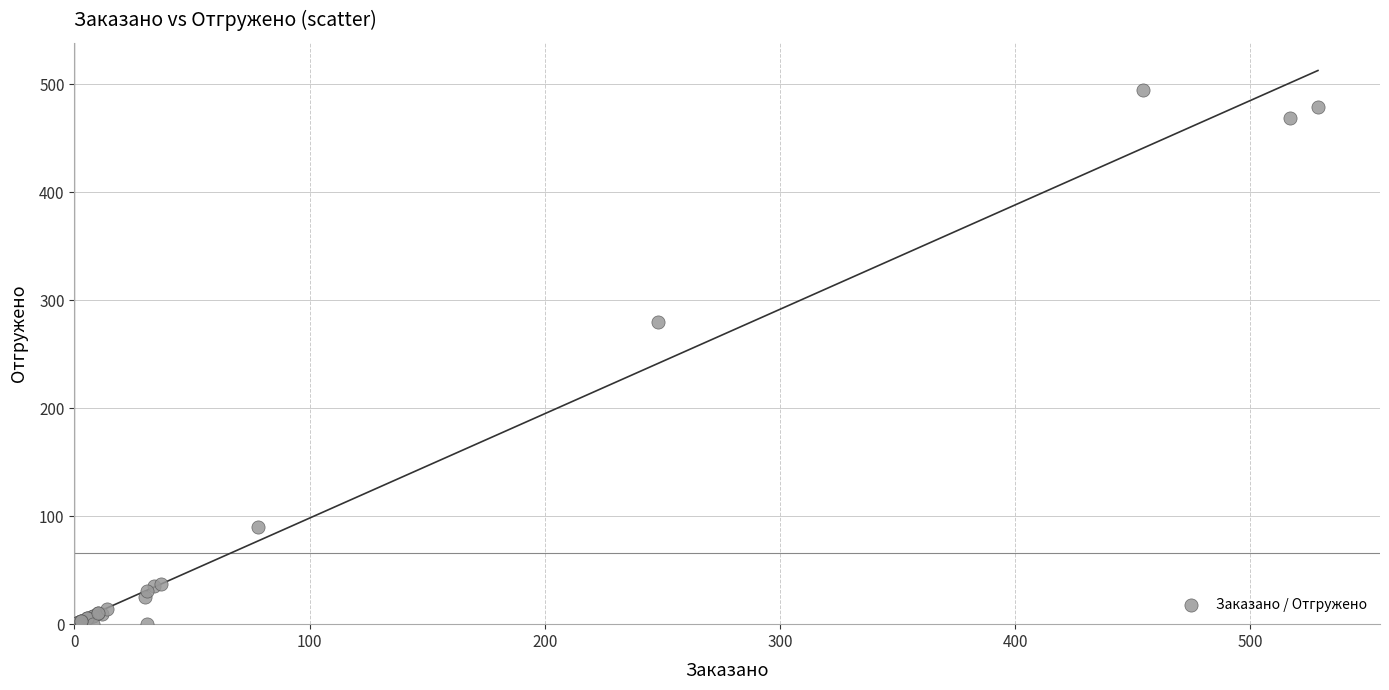

What Y value in the scatter plot is closest to 247?

280.0